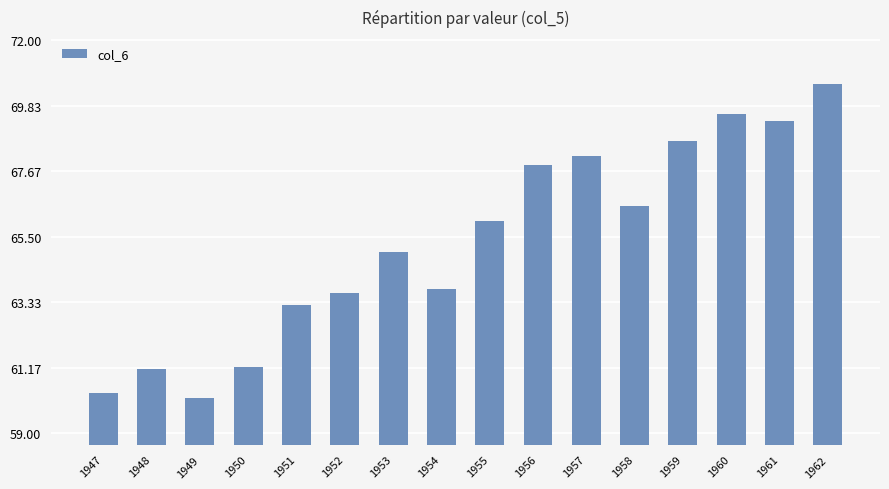

At which label is the value closest to 65?

1953